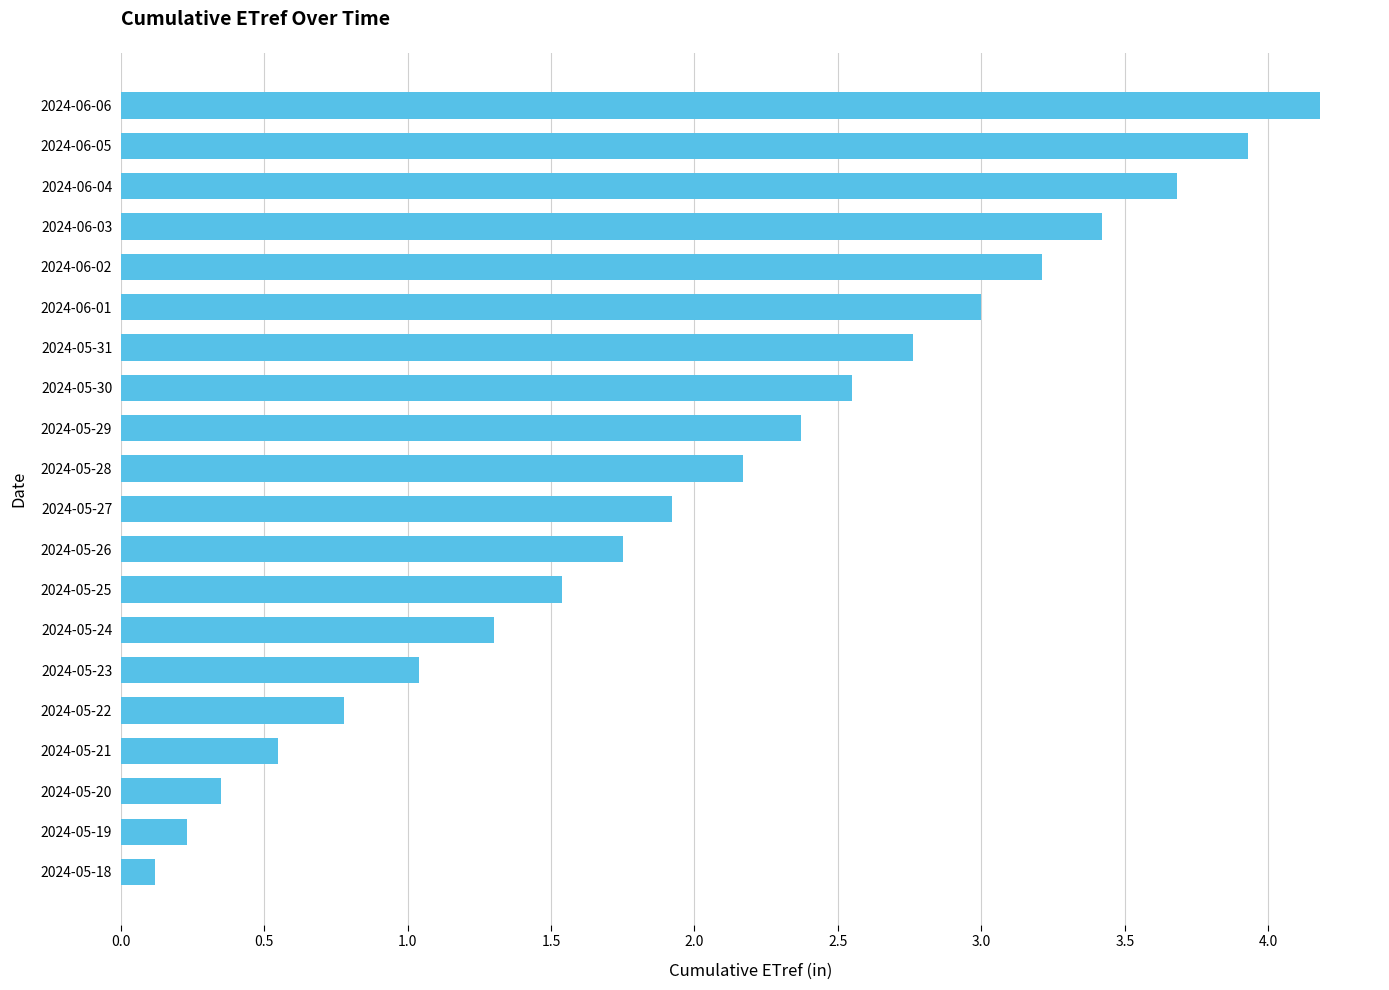

How many data points does each series have?

20